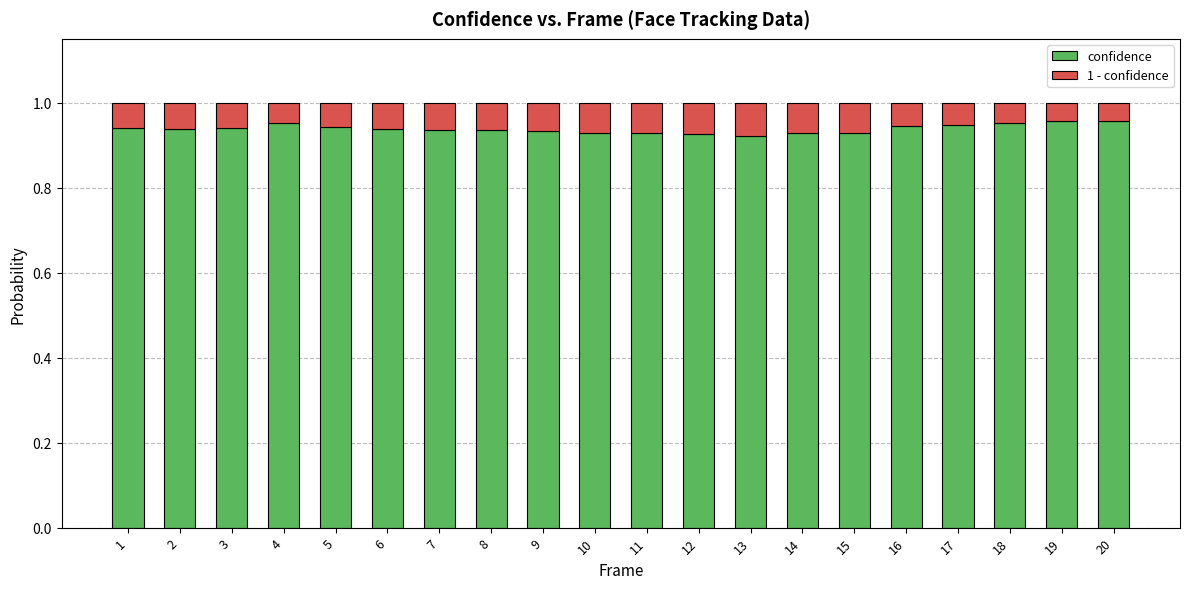

The value of confidence at 15 is 1.4. True or false?

False